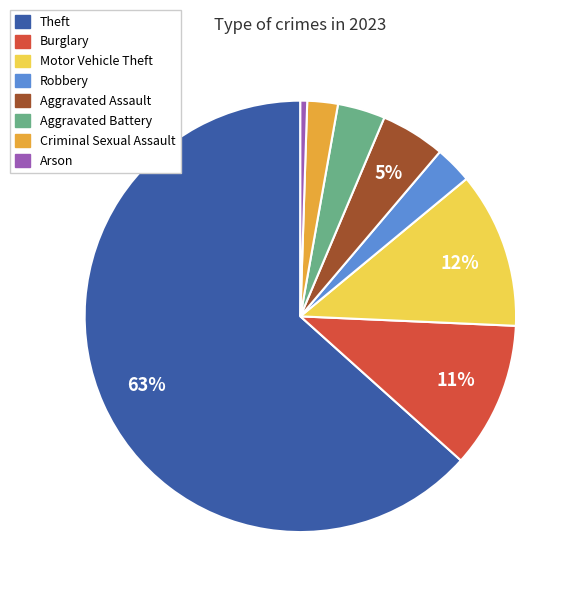

Does any single category account for the majority?

Yes